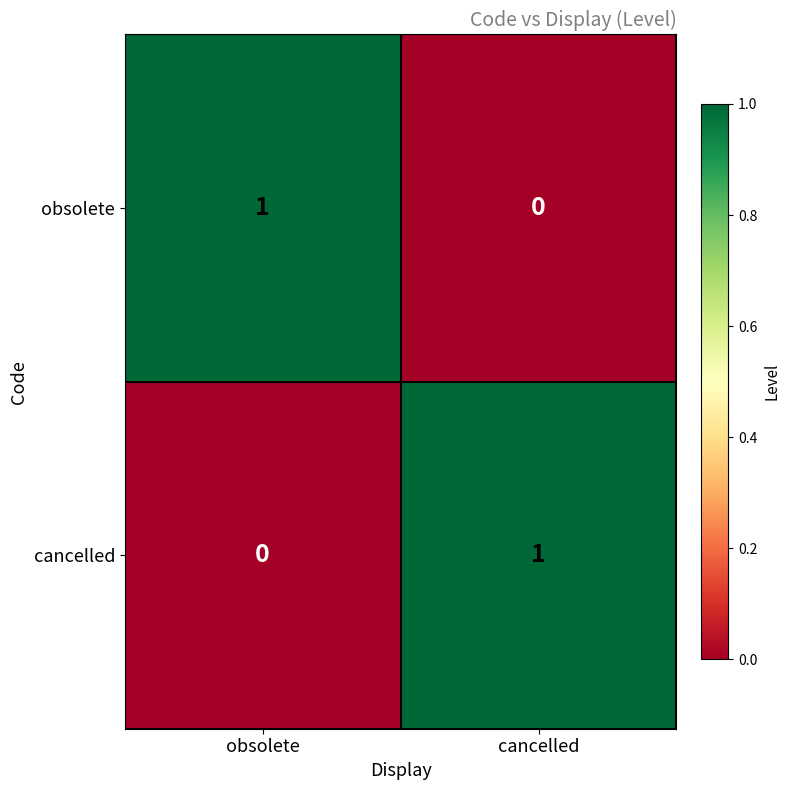

True or false: cancelled has a value of 1 at cancelled.

True